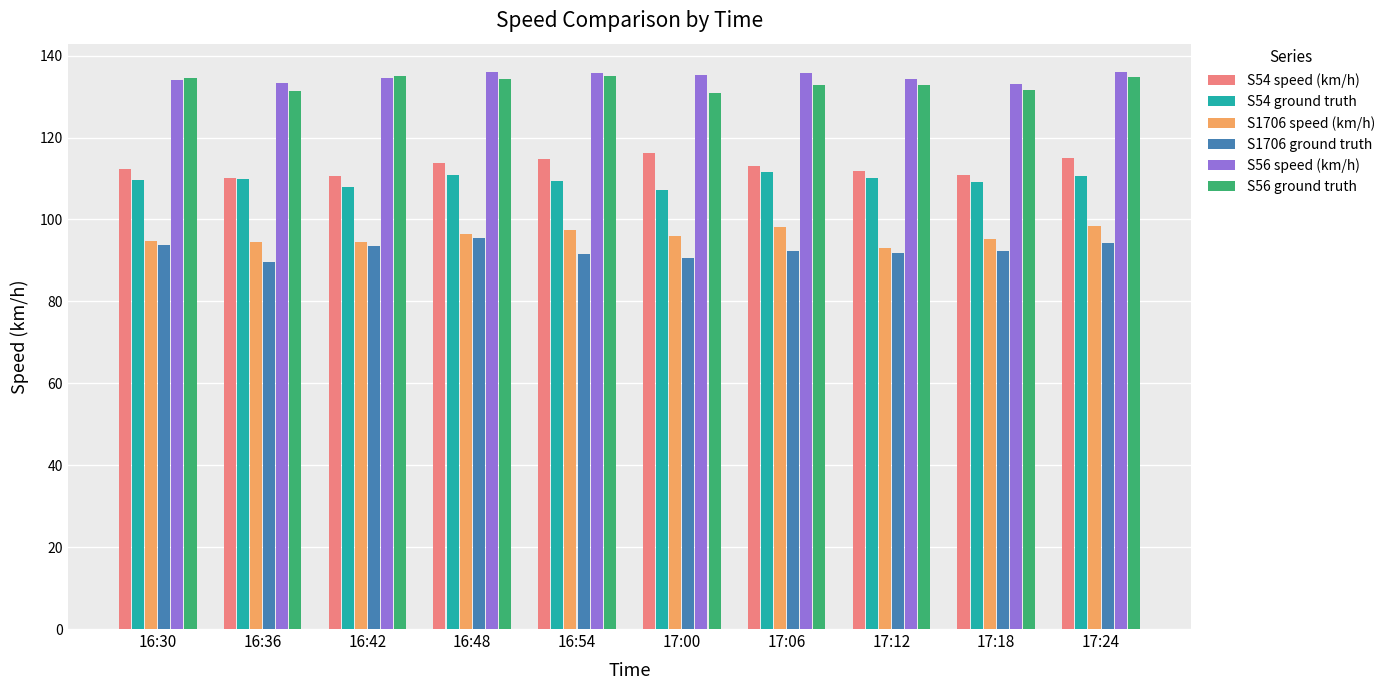

What is the spread (max minus min) of values at 16:36?

43.7